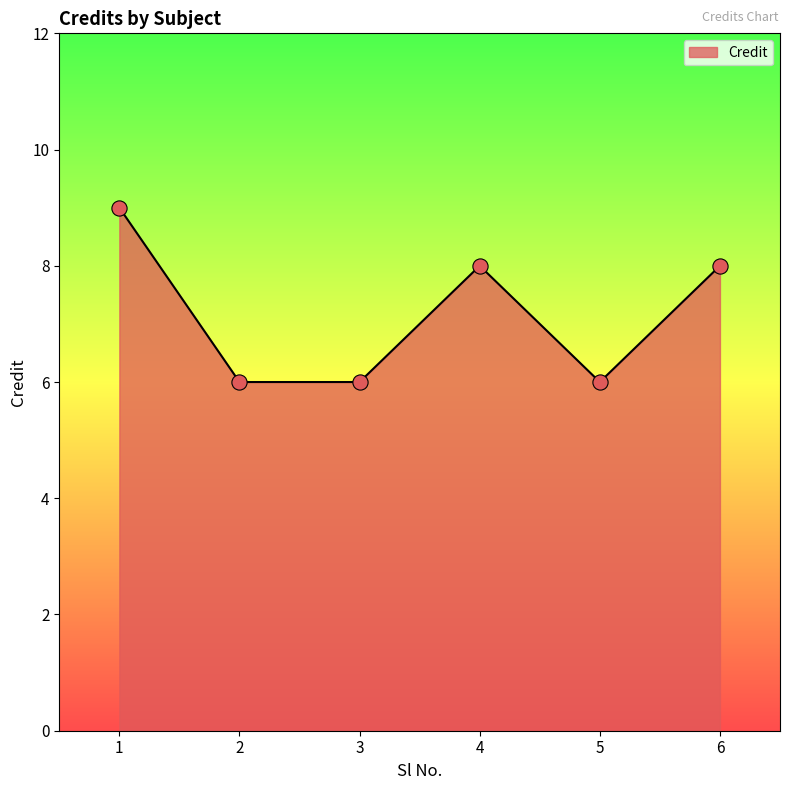

What is the change in value from 2 to 6?

+2